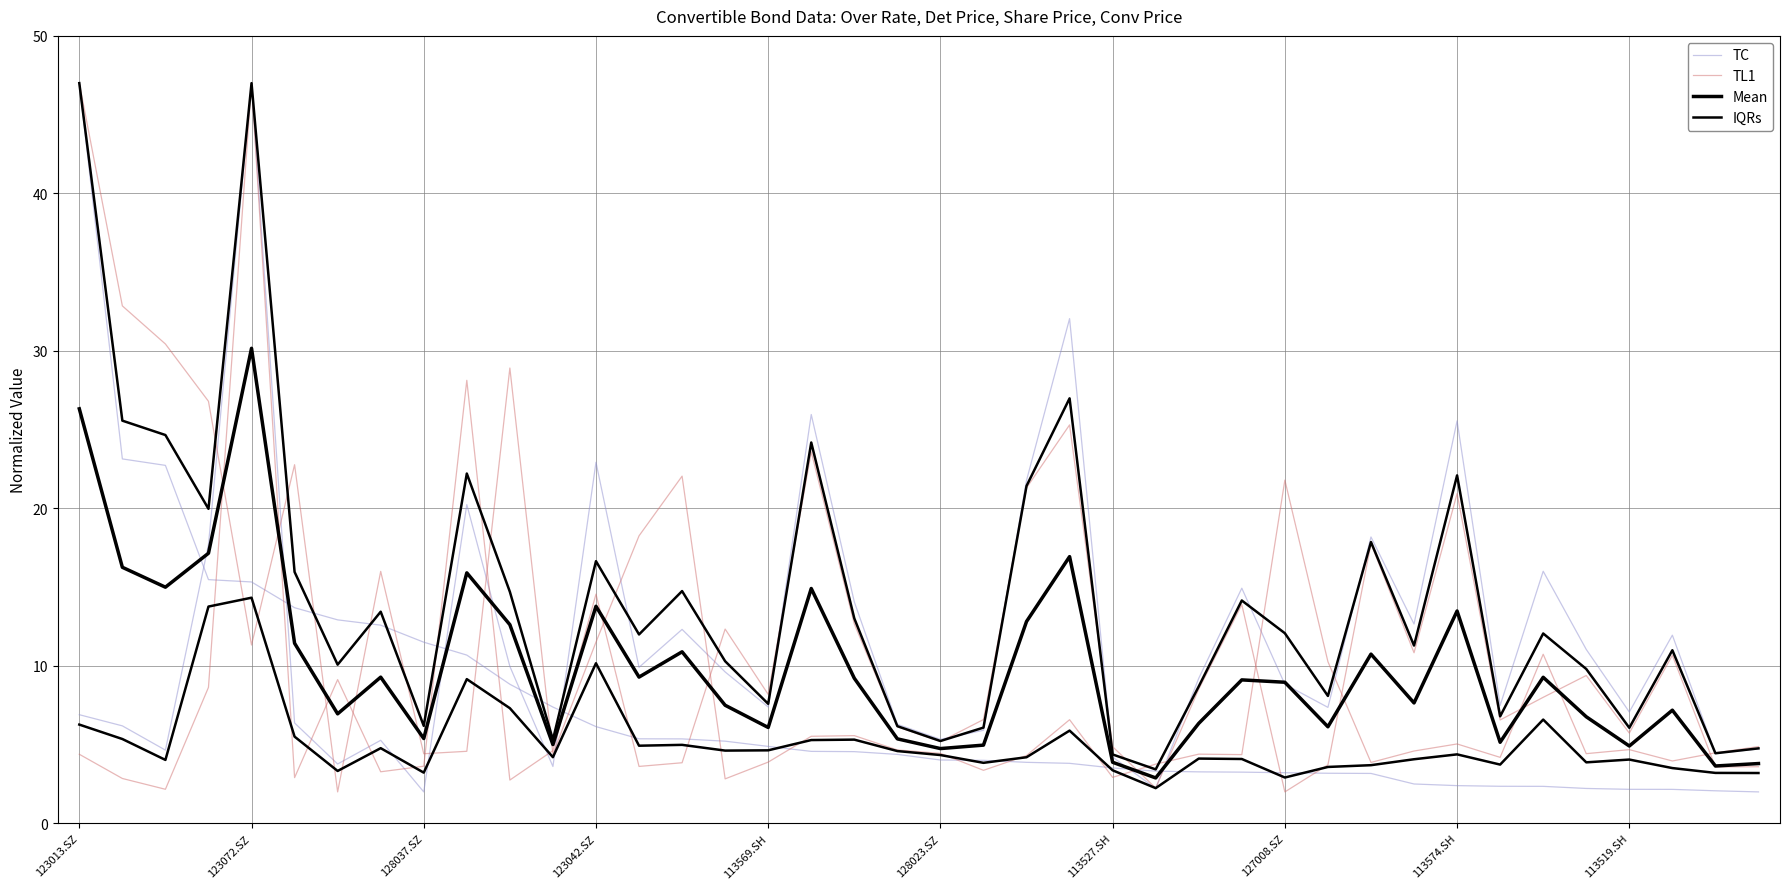

What is the sum of all TC values?

300.7